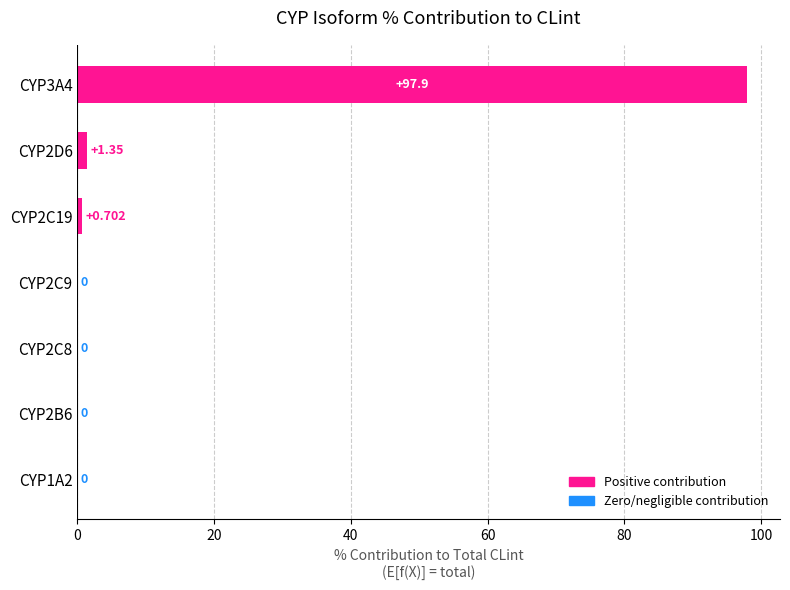

Which category has the highest value across all series?

CYP3A4